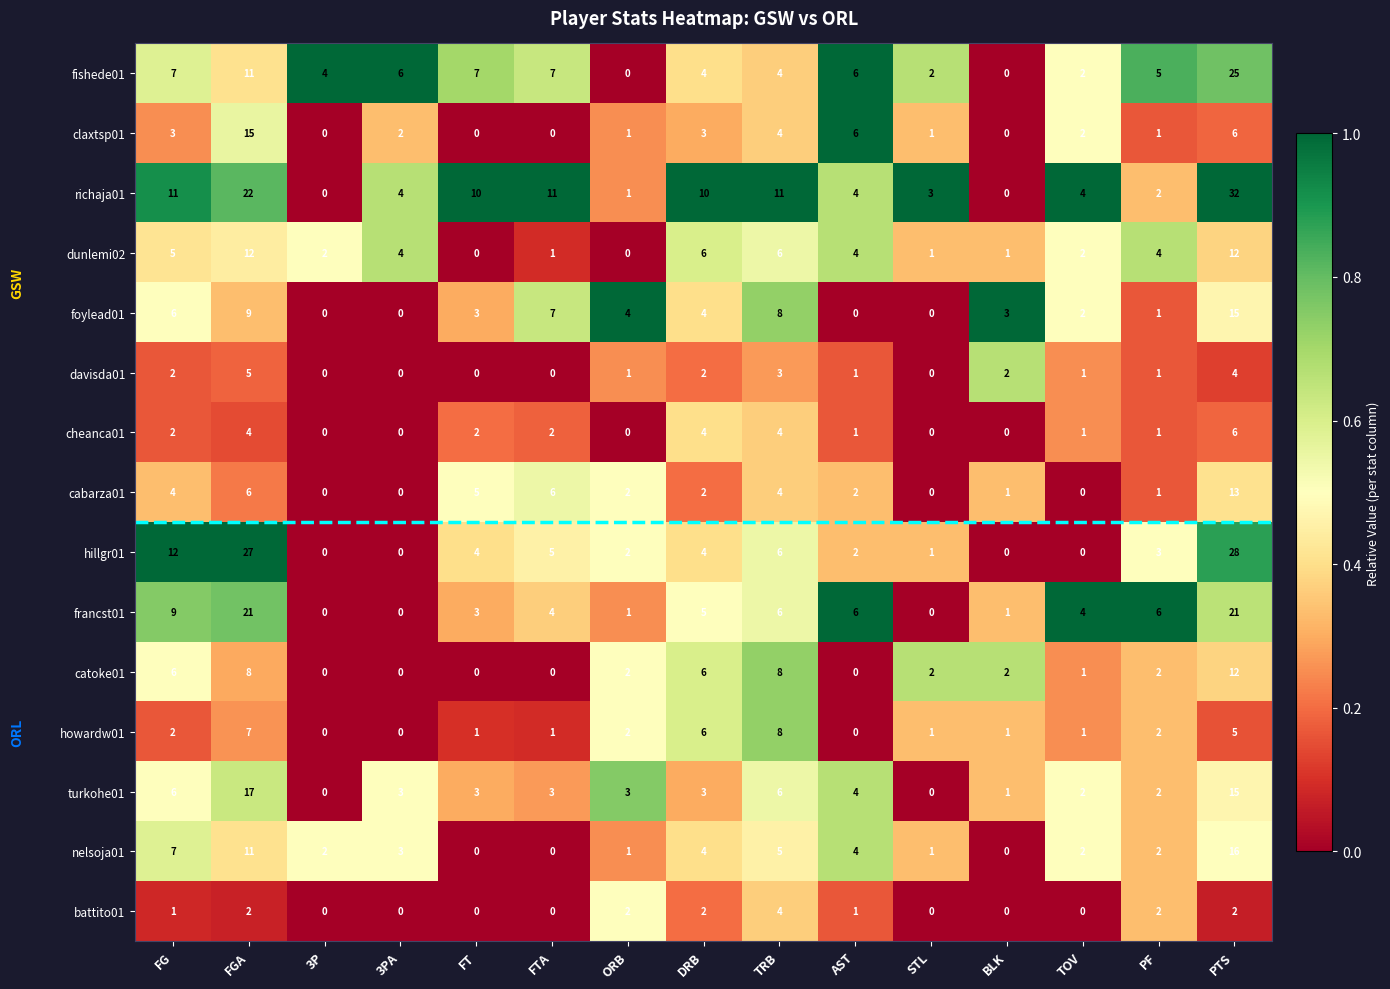

The value of davisda01 at 3PA is -3. True or false?

False